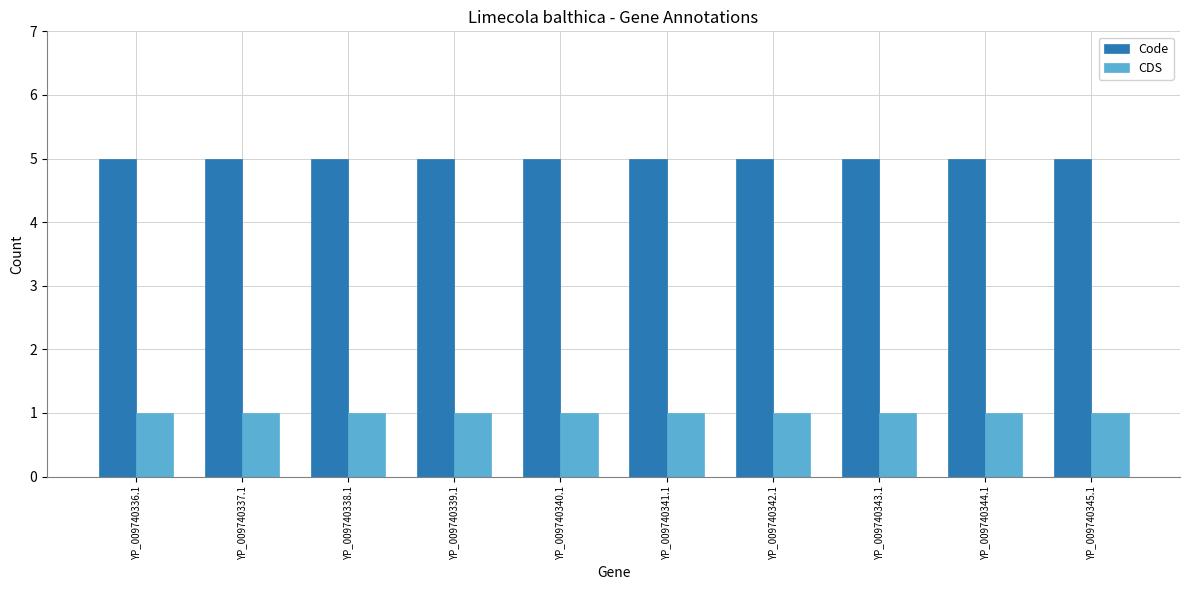

The value of CDS at YP_009740338.1 is 0. True or false?

False